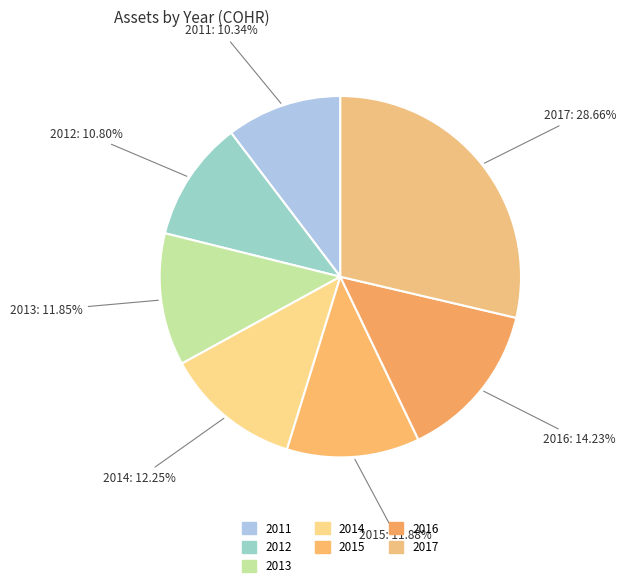

True or false: 2012 accounts for 11% of the total.

True